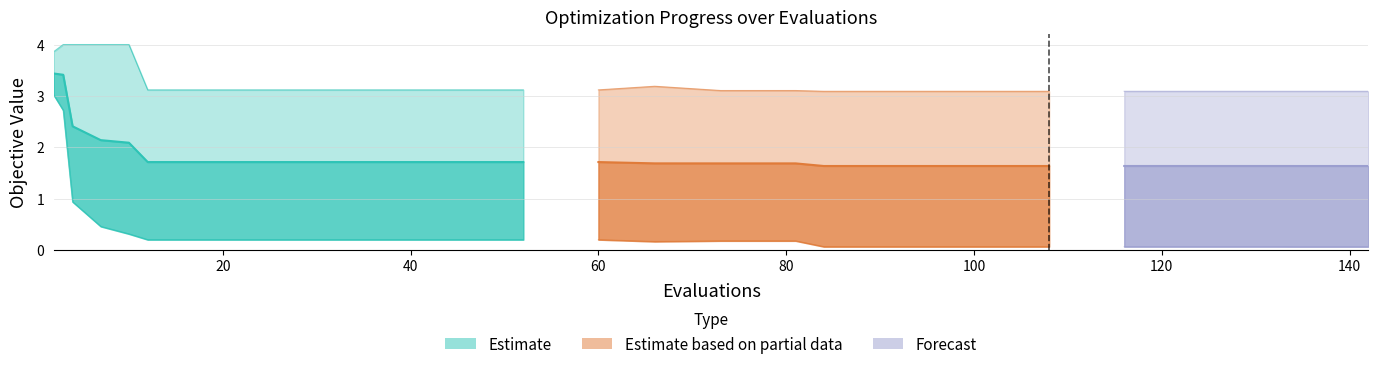

True or false: worst and mean intersect in this chart.

False